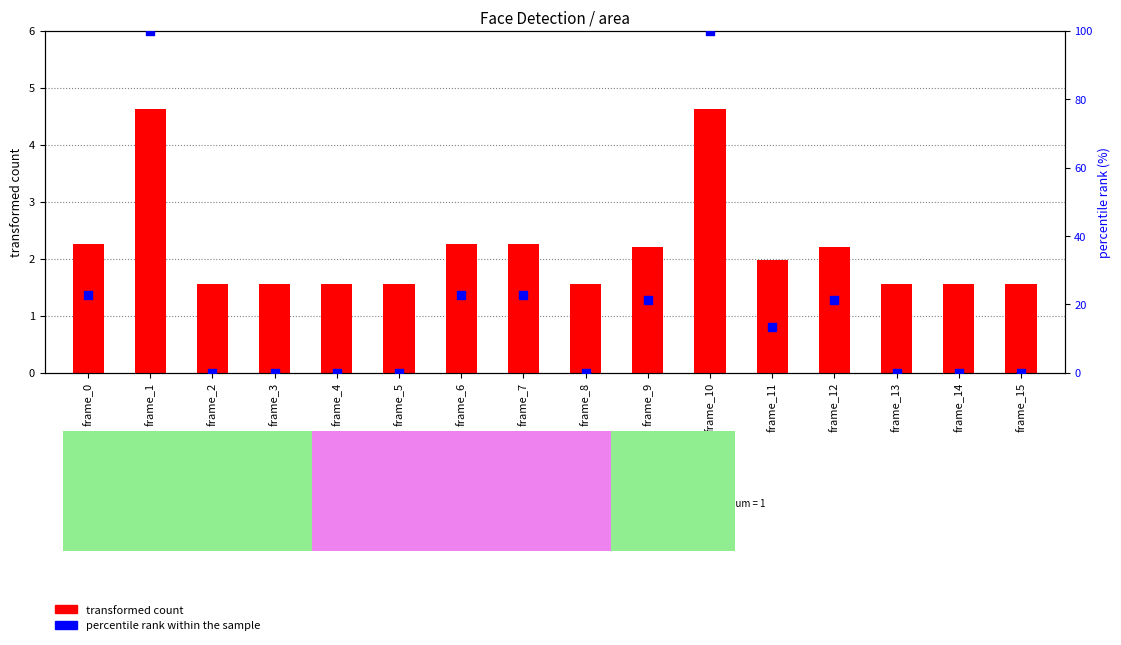

What are all the series names shown in the legend?

transformed count, percentile rank within the sample